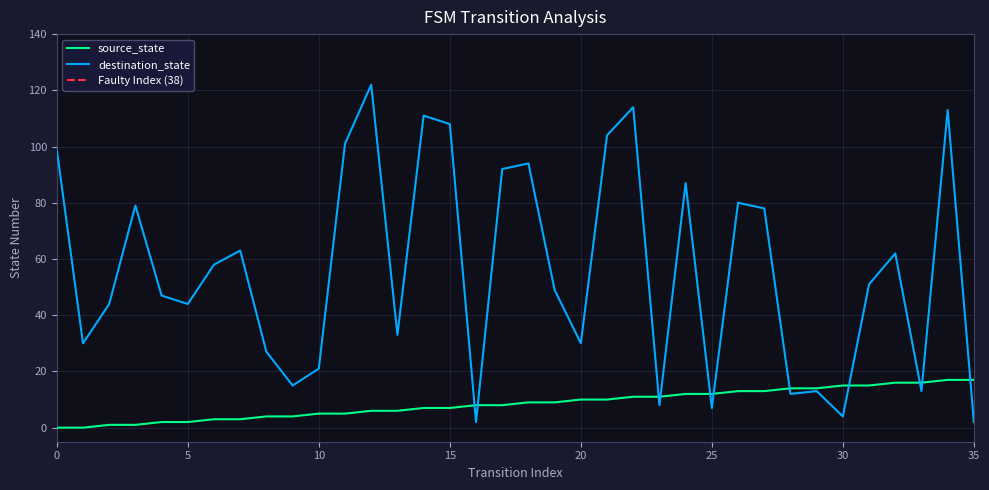

What is the difference between the maximum and minimum values in the source_state series?

17